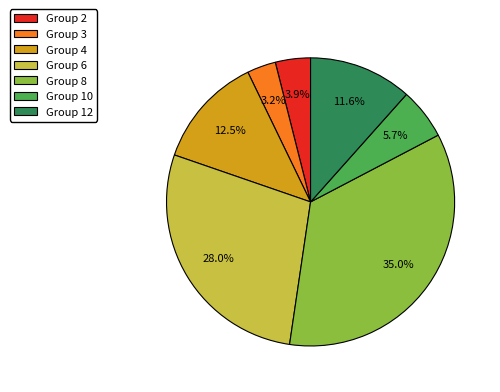

Rank the categories by value from lowest to highest.

Group 3, Group 2, Group 10, Group 12, Group 4, Group 6, Group 8